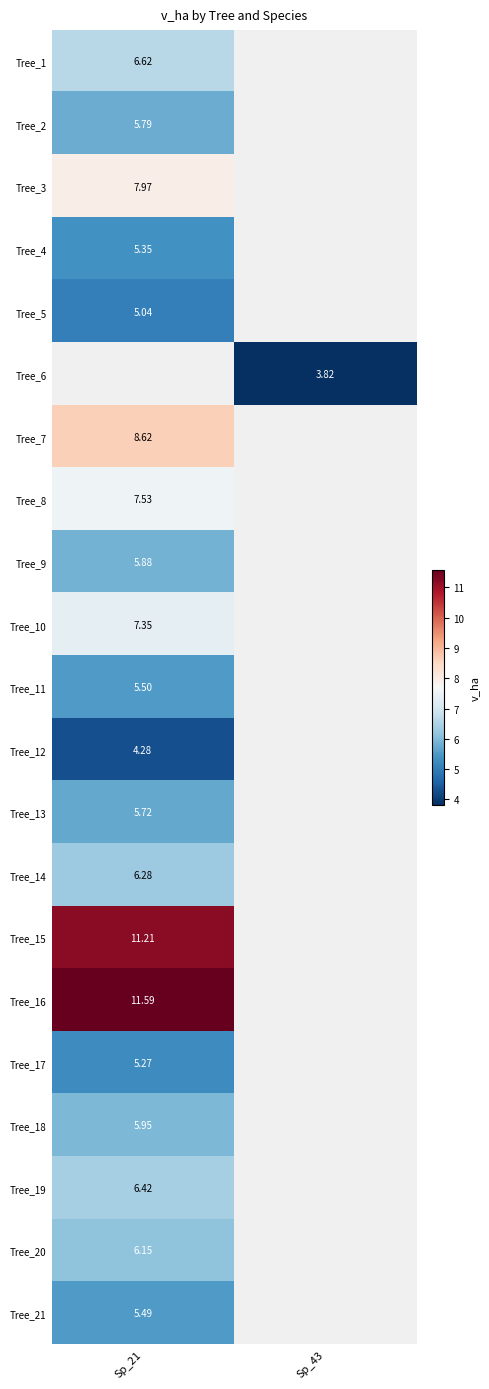

Count the number of data series in this chart.

21